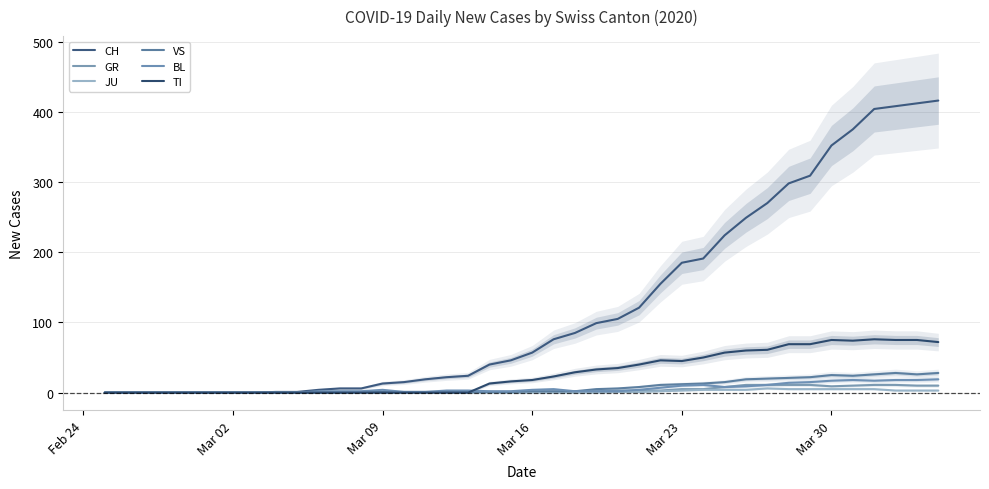

What are all the series names shown in the legend?

CH, GR, JU, VS, BL, TI